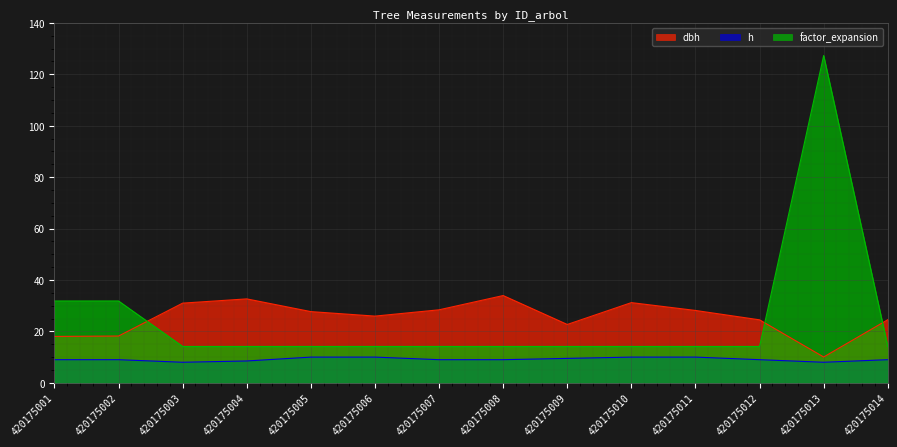

How many interior local valleys does the h series have?

2